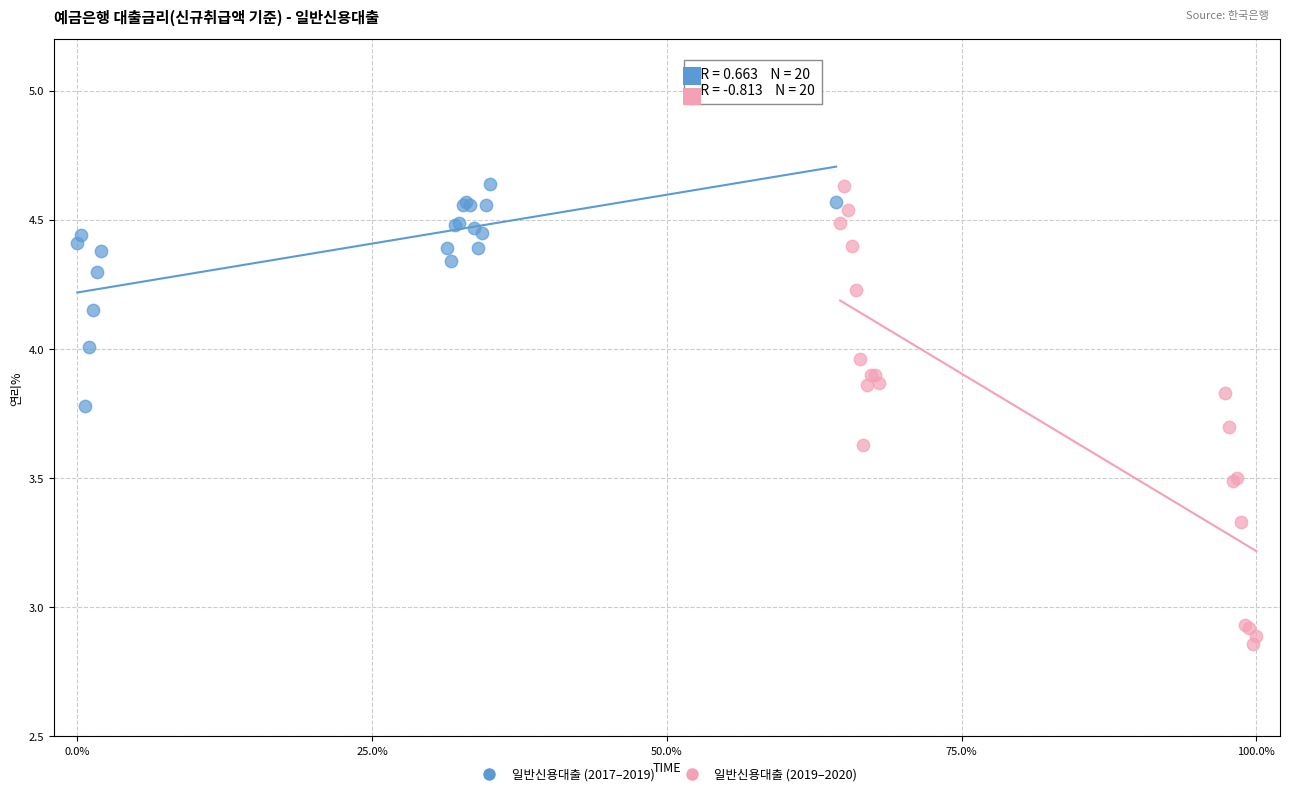

Which series contains the lowest Y value?

일반신용대출 (2019–2020)